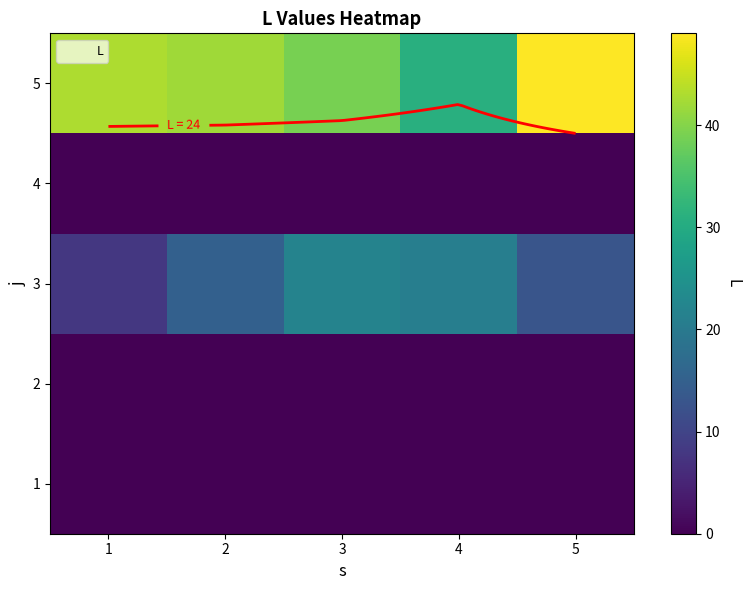

How many categories are shown in the chart?

5